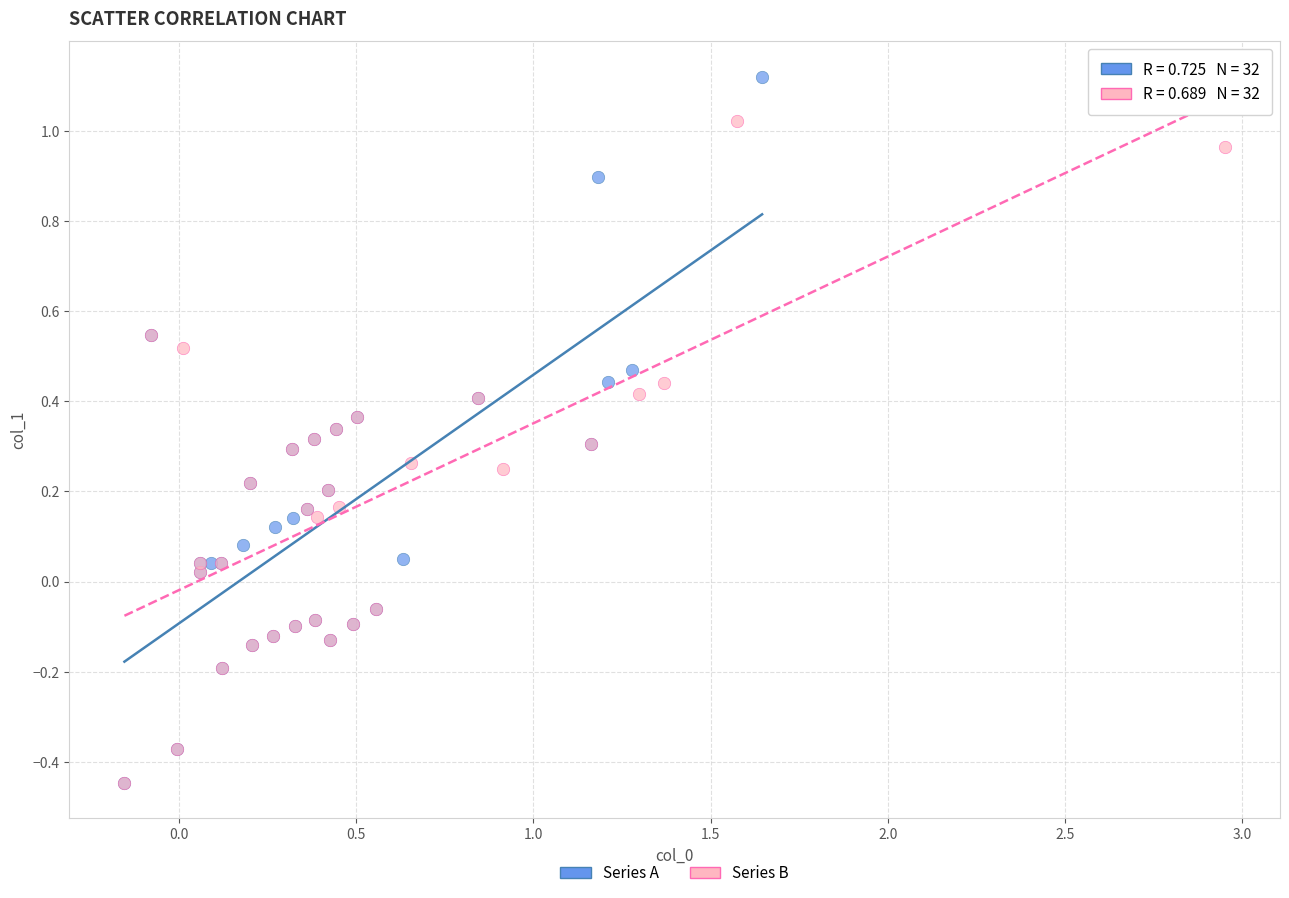

Which series reaches the maximum Y coordinate?

Series A